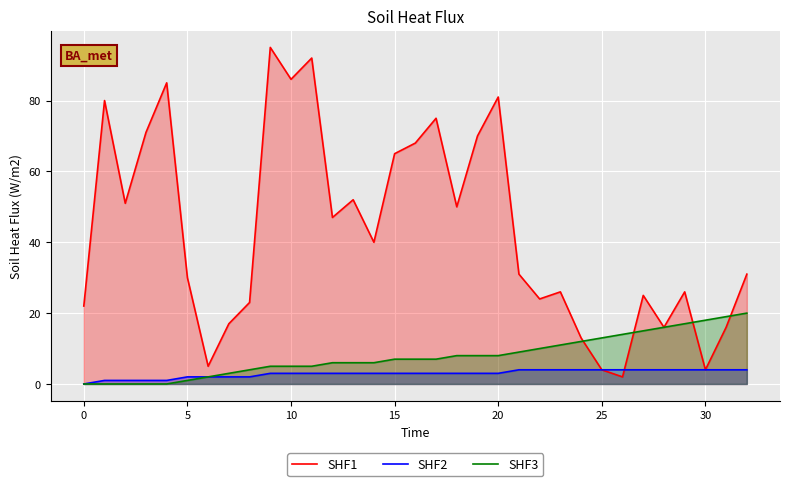

How many data points in SHF1 are less than 31?

15